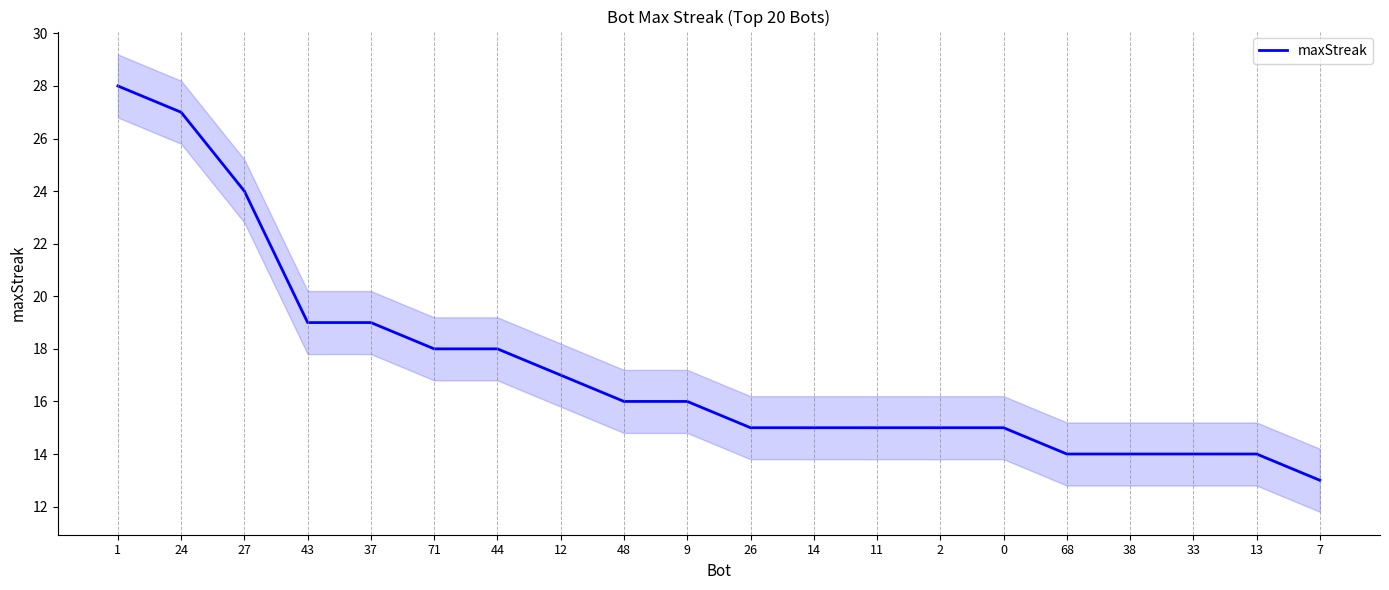

Reading right to left, extract all data points from this chart.

7=13	13=14	33=14	38=14	68=14	0=15	2=15	11=15	14=15	26=15	9=16	48=16	12=17	44=18	71=18	37=19	43=19	27=24	24=27	1=28